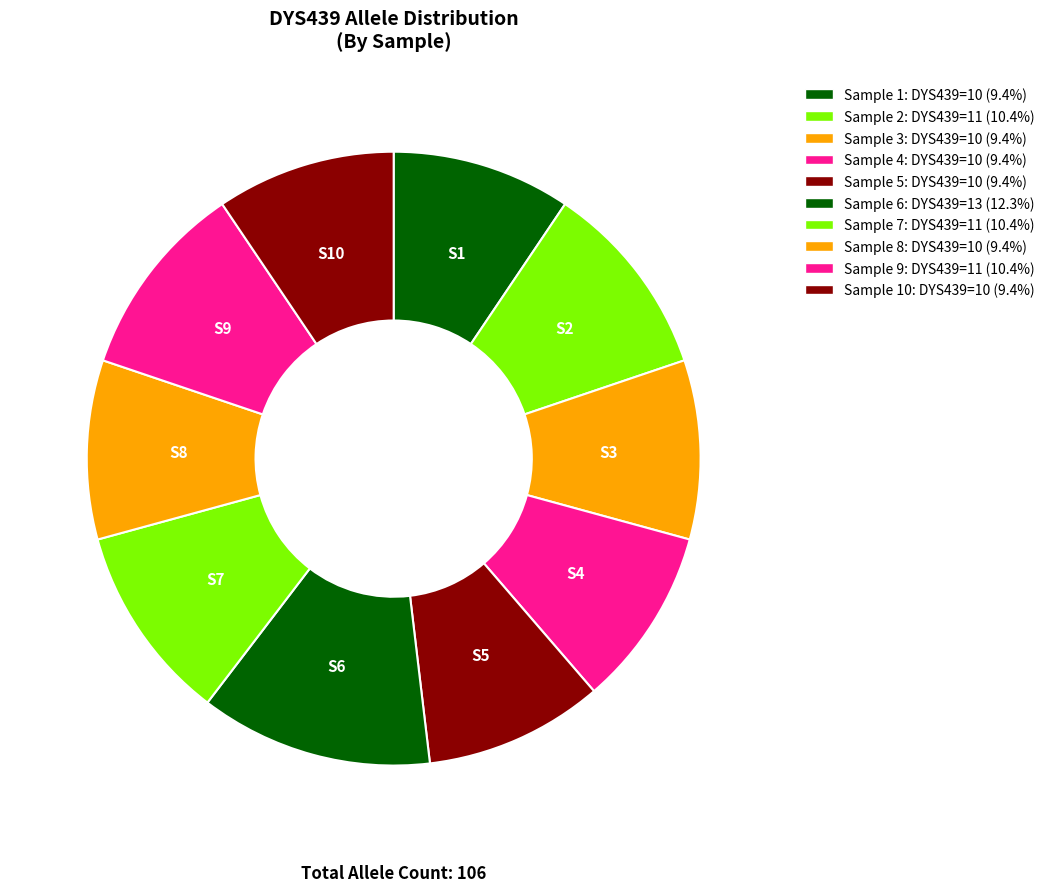

Rank the categories by value from highest to lowest.

Sample 6, Sample 2, Sample 7, Sample 9, Sample 1, Sample 3, Sample 4, Sample 5, Sample 8, Sample 10